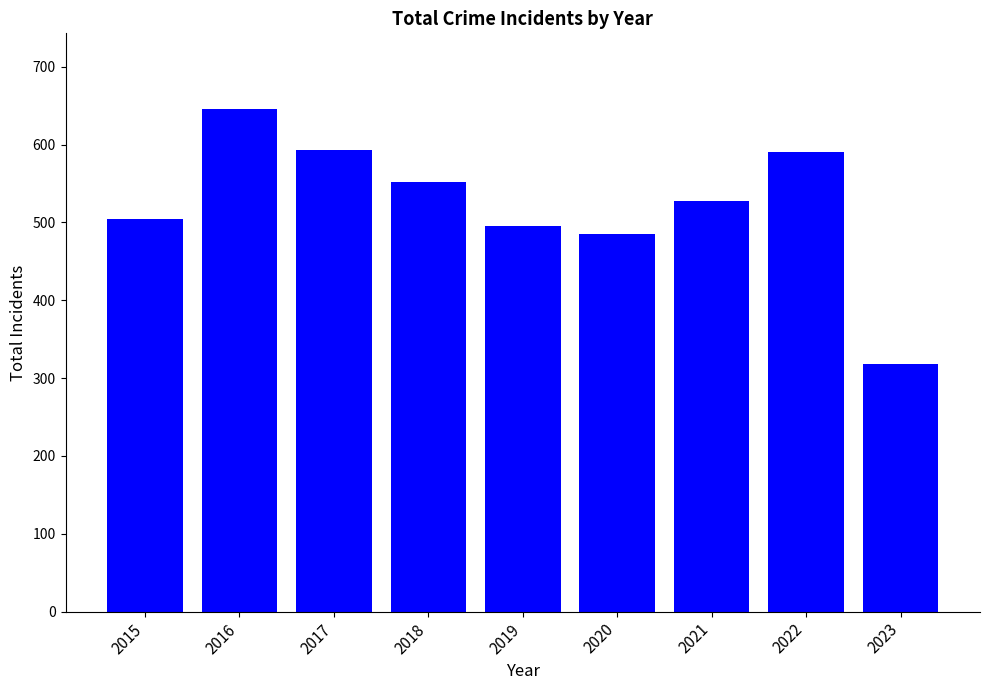

What is the change in value from 2015 to 2023?

-187